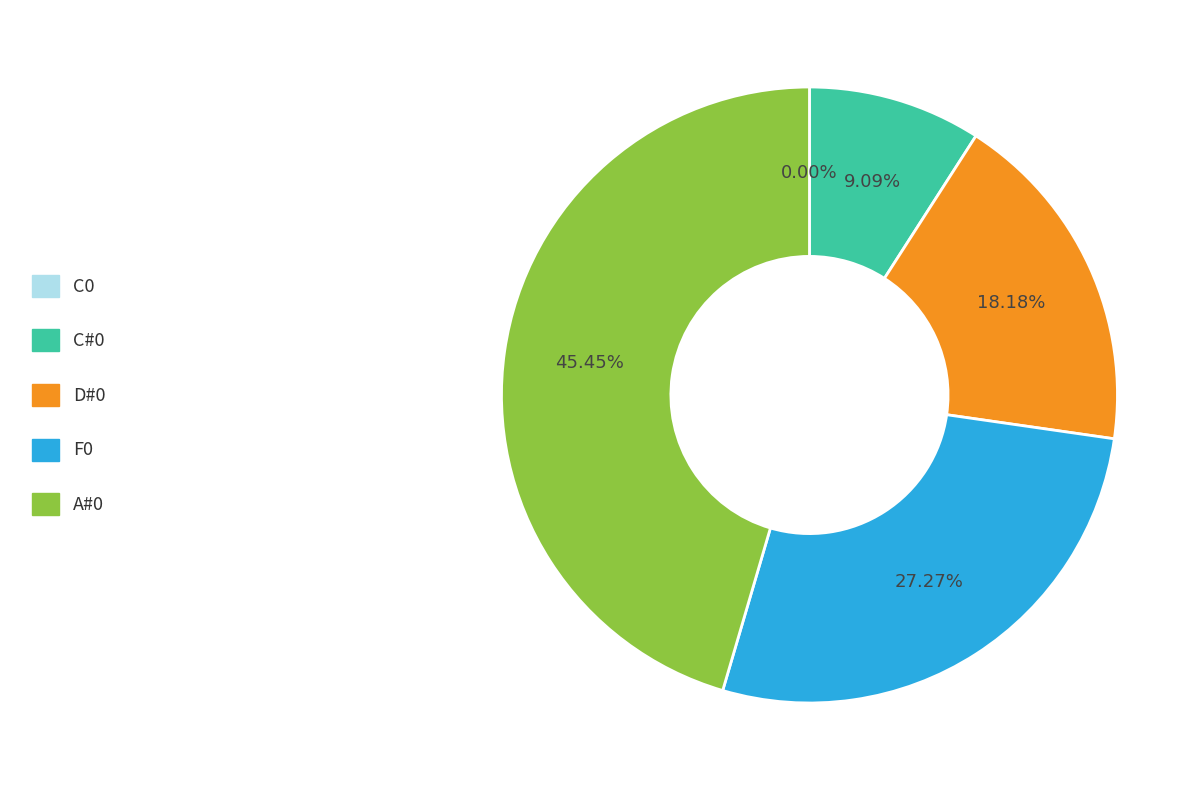

Does C#0 represent more than half of the total?

No